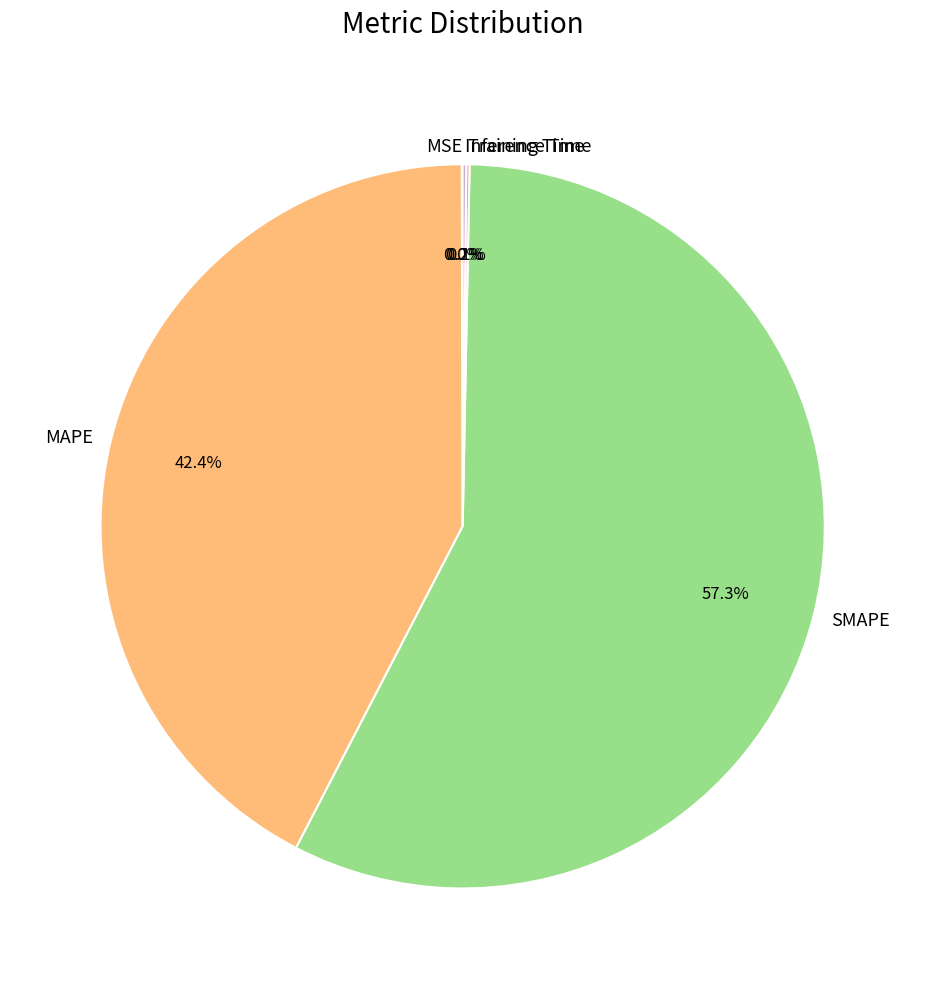

Is there any slice that represents more than half of the pie?

Yes